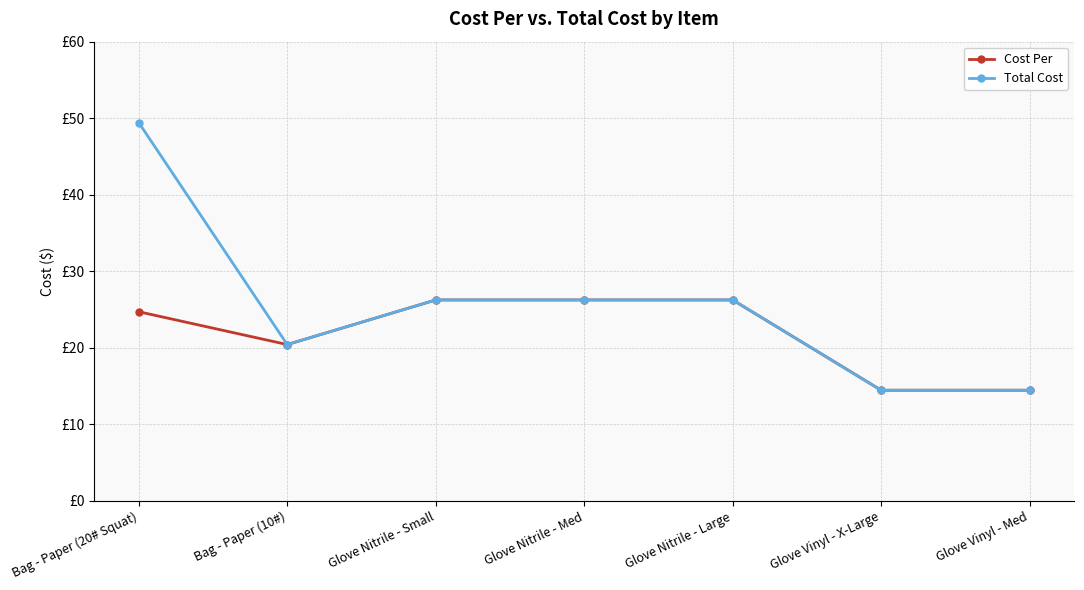

What are all the series names shown in the legend?

Cost Per, Total Cost